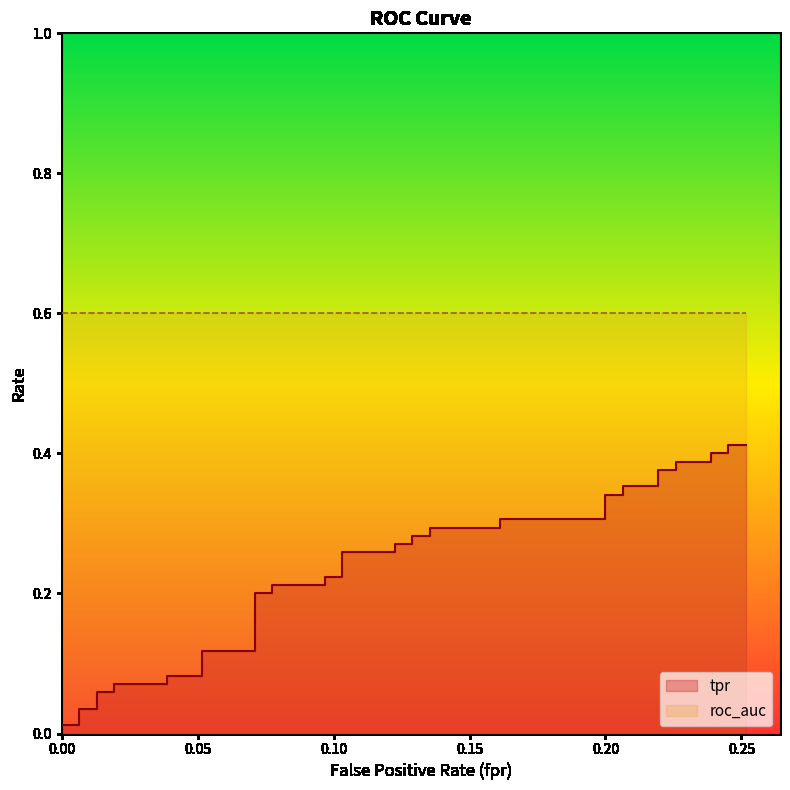

How many lines are shown in the chart?

1